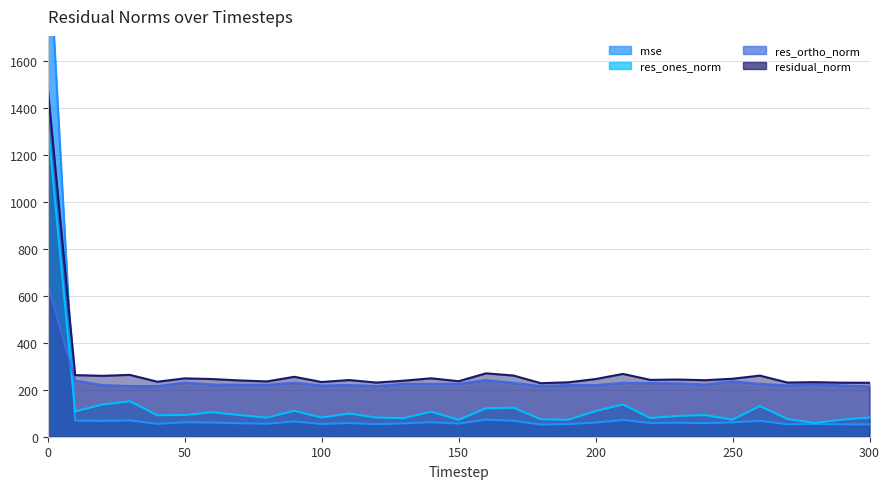

How many data points in res_ortho_norm line are above 222?

17